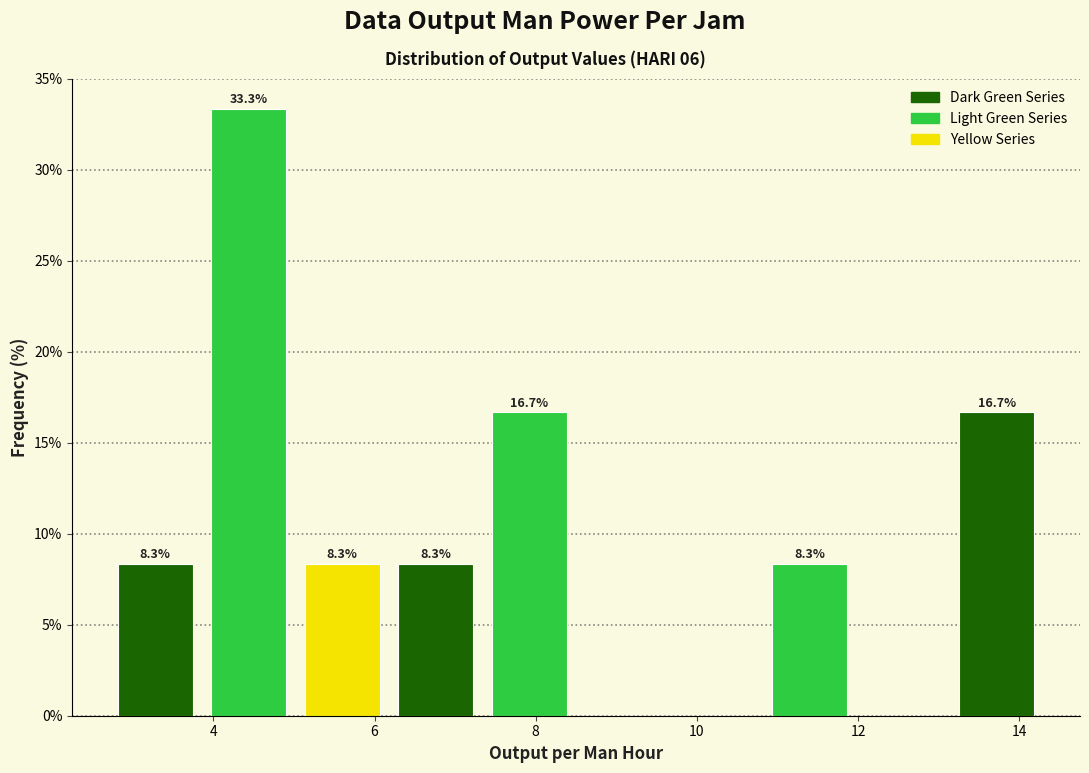

Over which range of the x-axis is the bar tallest?

3.86 to 5.02